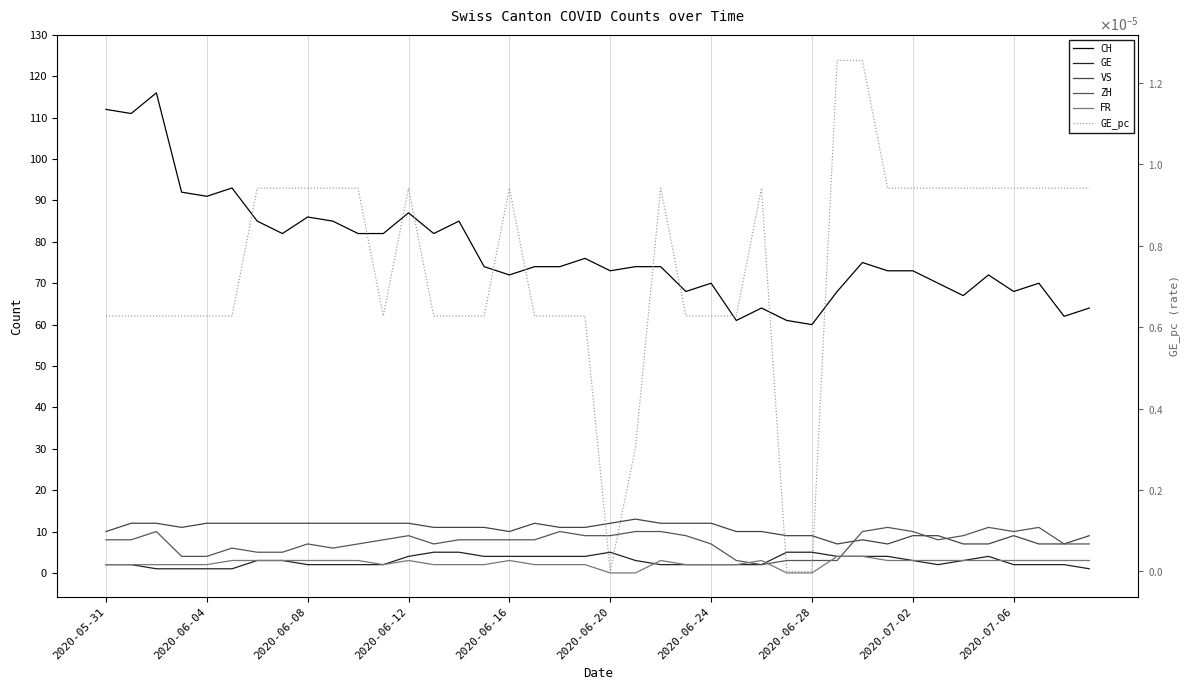

The ZH series shows 4.6 at 29. True or false?

False